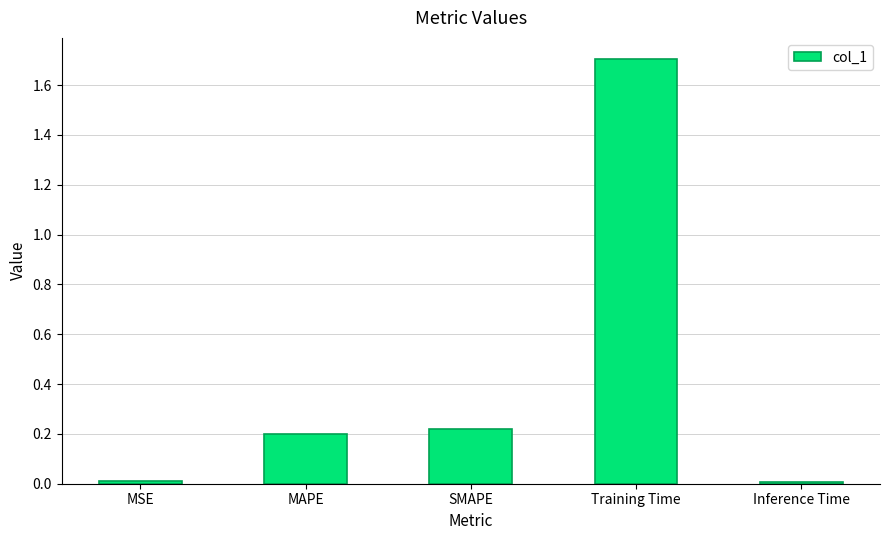

How many series are shown in this chart?

1